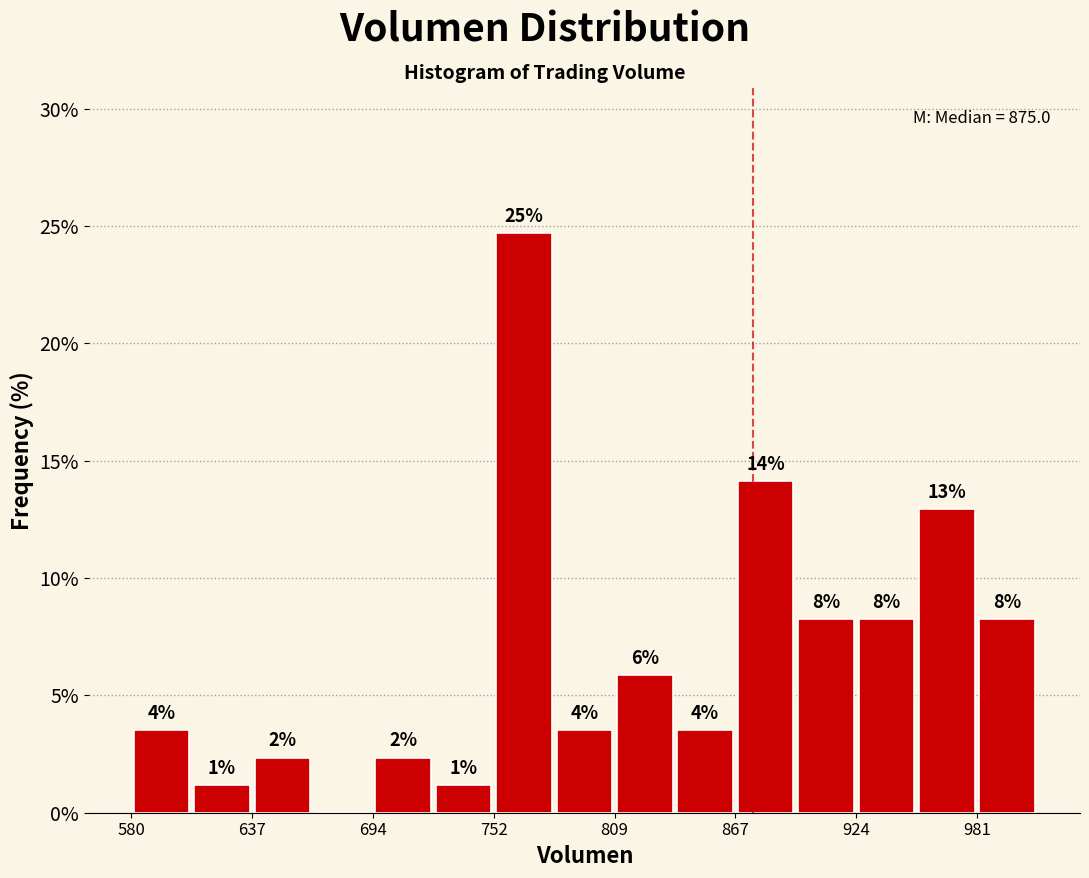

Read against the x-axis, roughly where is the centre of the tallest bar?

770